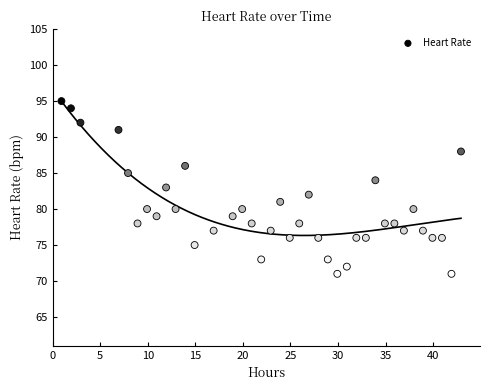

What is the range of Y values (max minus min)?

24